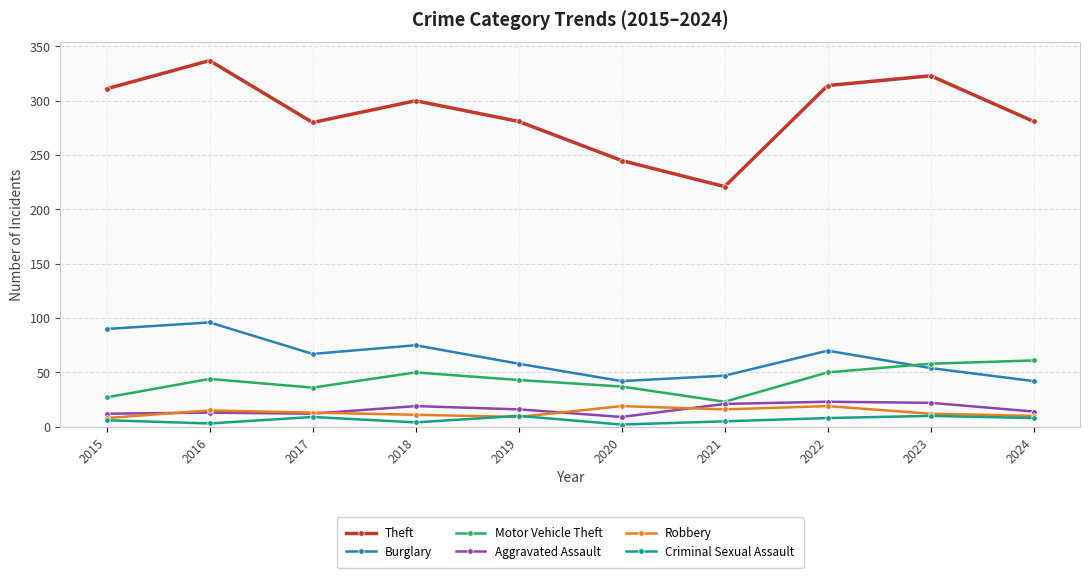

At which category is the sum across all series the highest?

2016